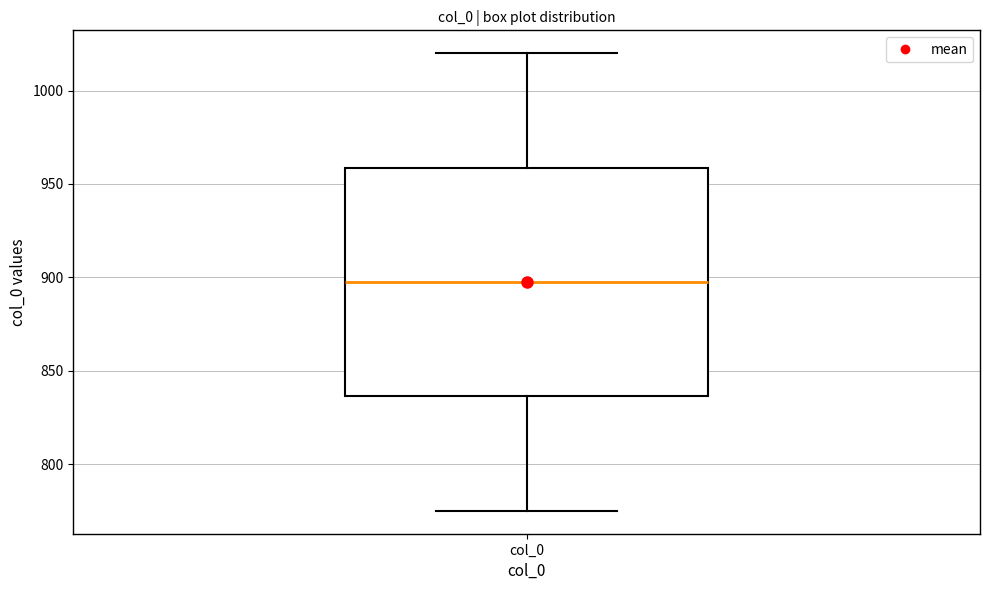

Read this box plot against the y-axis: the position of the median line, the range covered by the box, and the ends of both whiskers. The values are not printed on the chart, so give them approximately, as read against the axis.

median 900, box 835 to 960, whiskers 775 to 1020